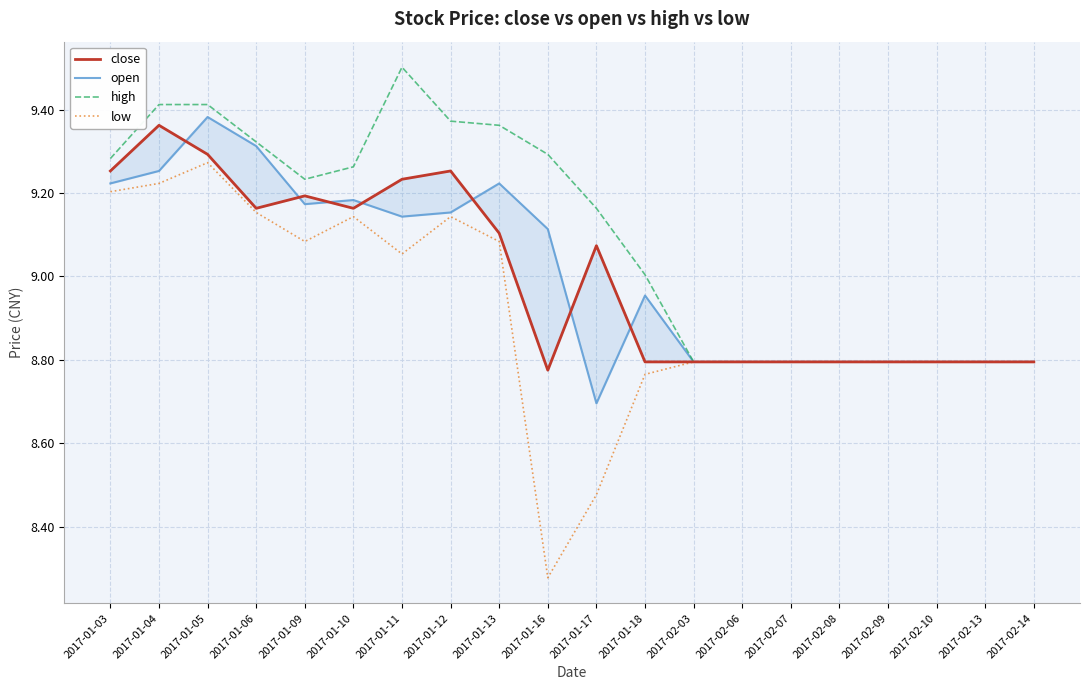

Which has a higher value, 2017-01-16 or 2017-01-03?

2017-01-03